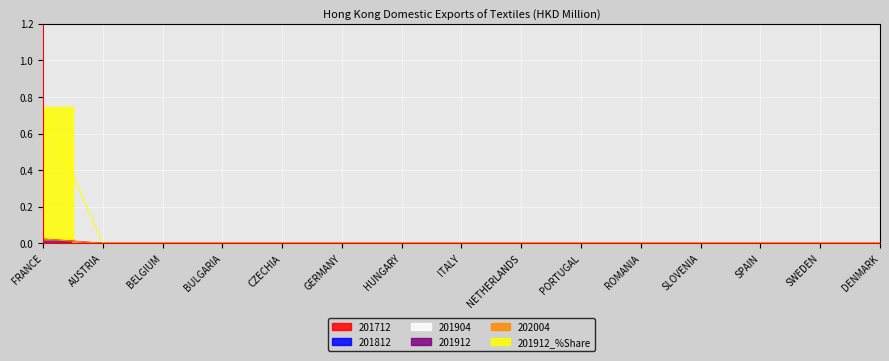

What is the value of the 201912_%Share point at the 1st from the left?

0.7